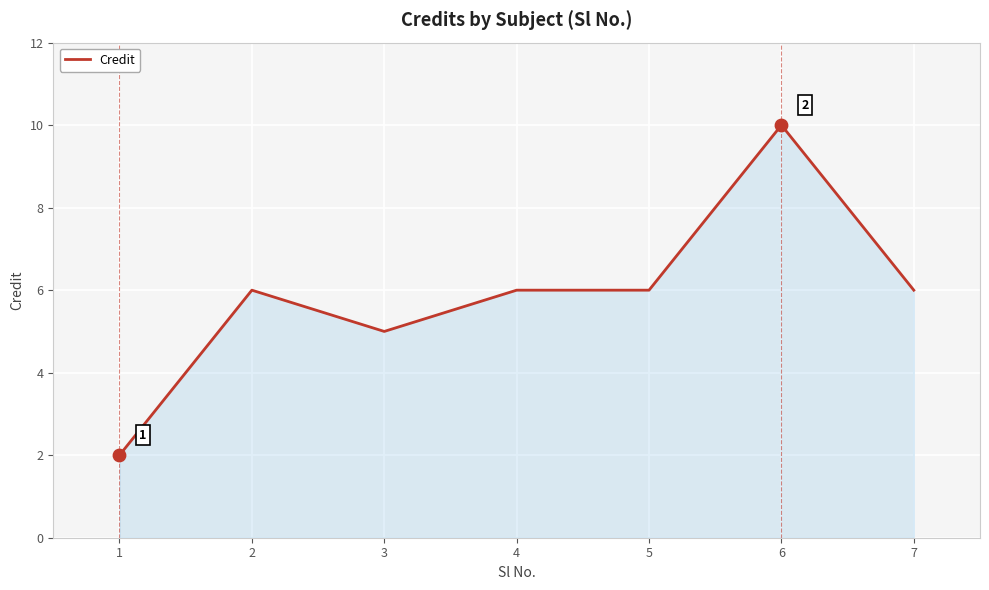

What is the ratio of the value at 5 to the value at 6?

0.6